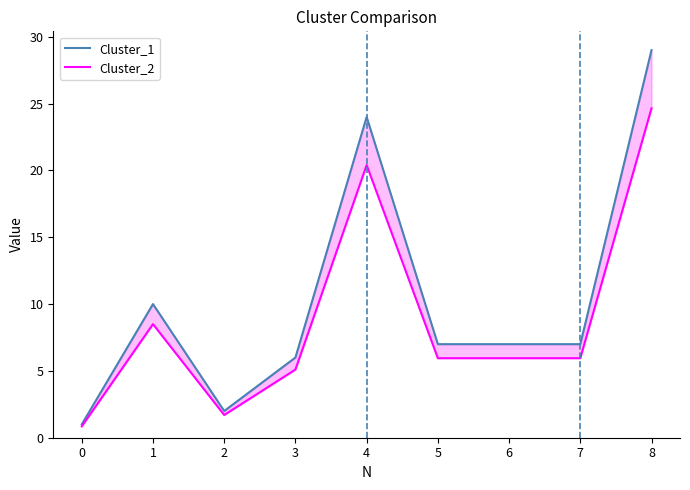

In Cluster_2, how many points are lower than both neighbors (excluding endpoints)?

1